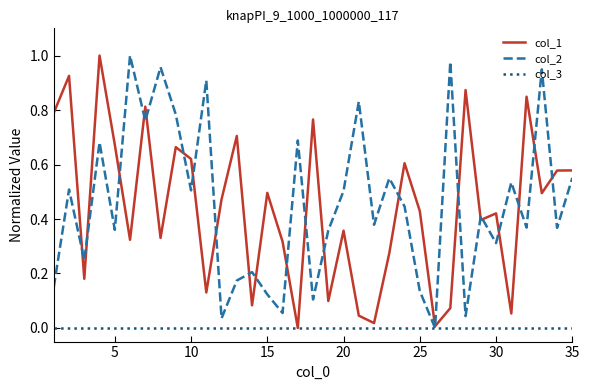

The value of col_2 at 5 is 0.1. True or false?

False